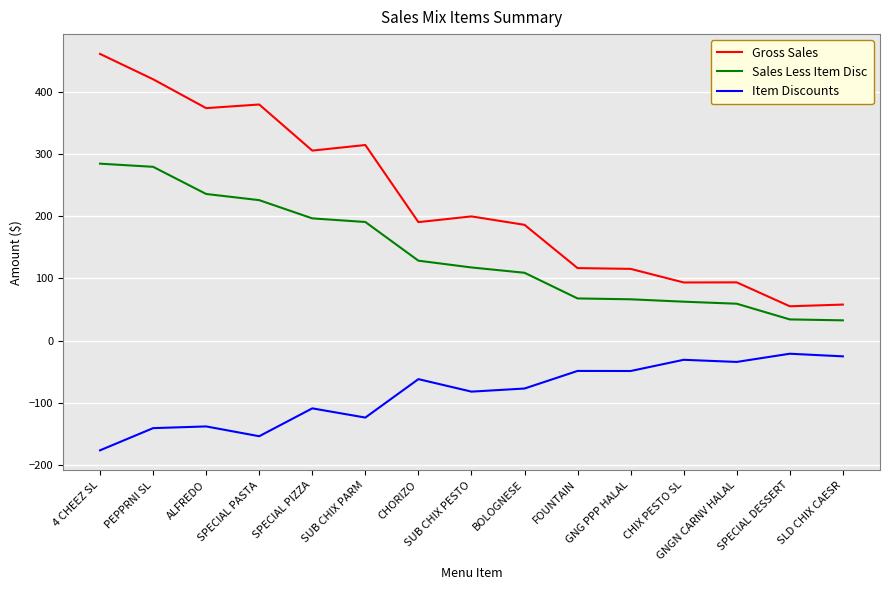

What are all the series names shown in the legend?

Gross Sales, Sales Less Item Disc, Item Discounts